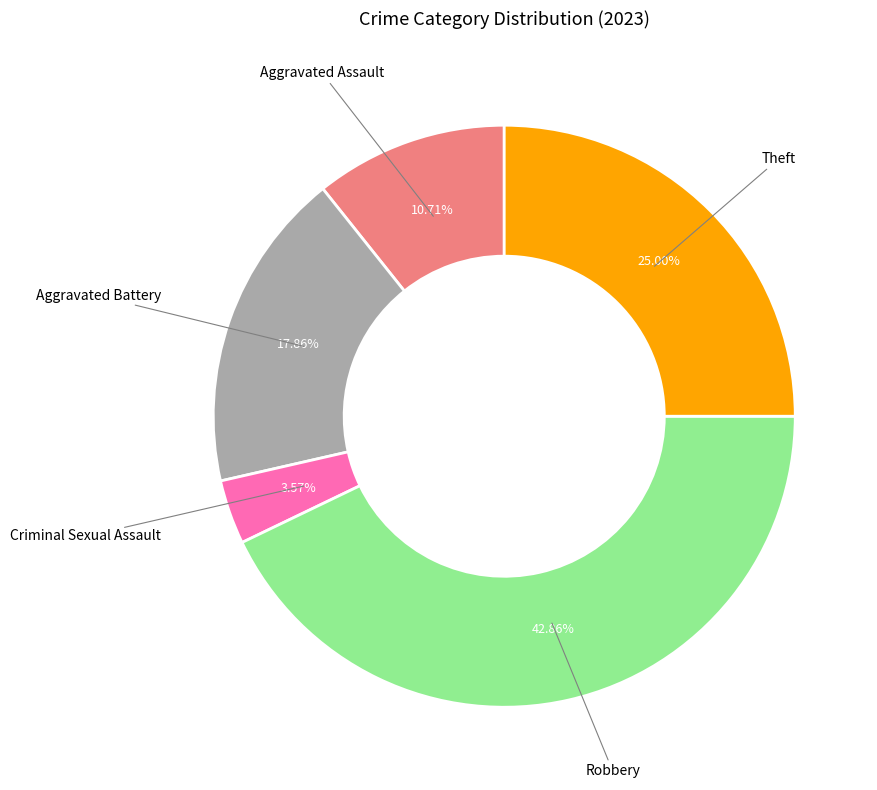

Is there any slice that represents more than half of the pie?

No